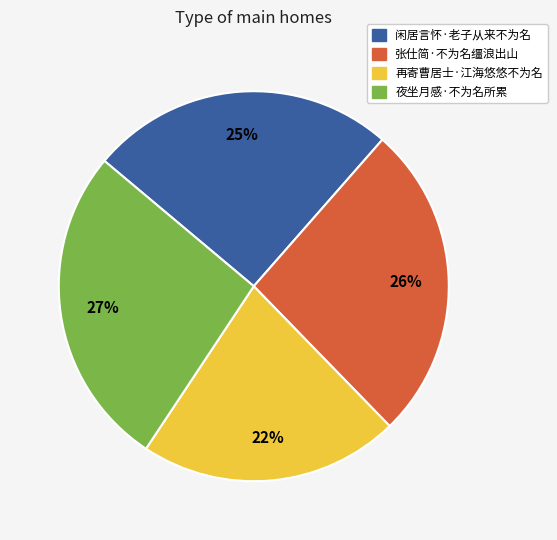

Do 夜坐月感·不为名所累 and 闲居言怀·老子从来不为名 together represent more than half of the pie?

Yes